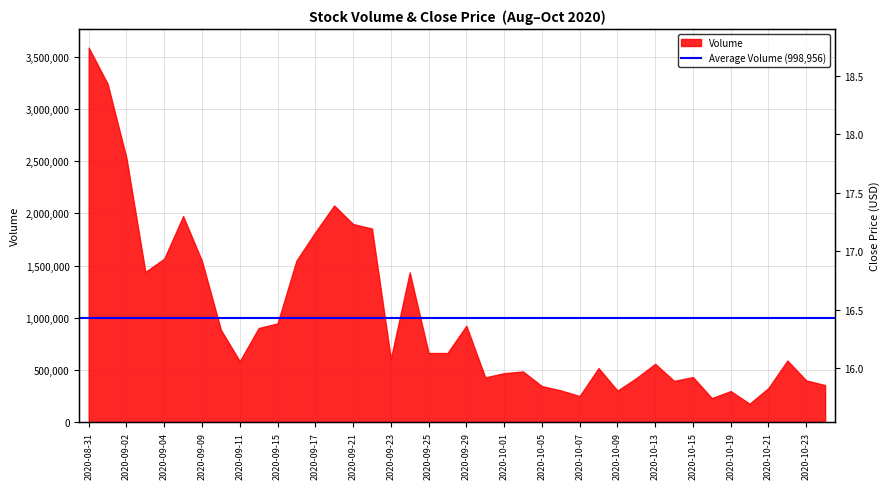

What is the maximum value for Volume?

3586681